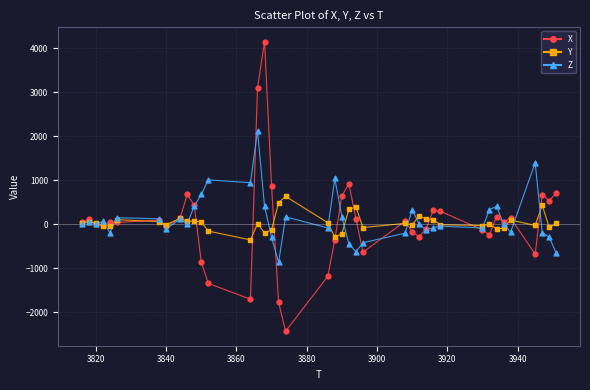

Which series has the widest spread of values?

X